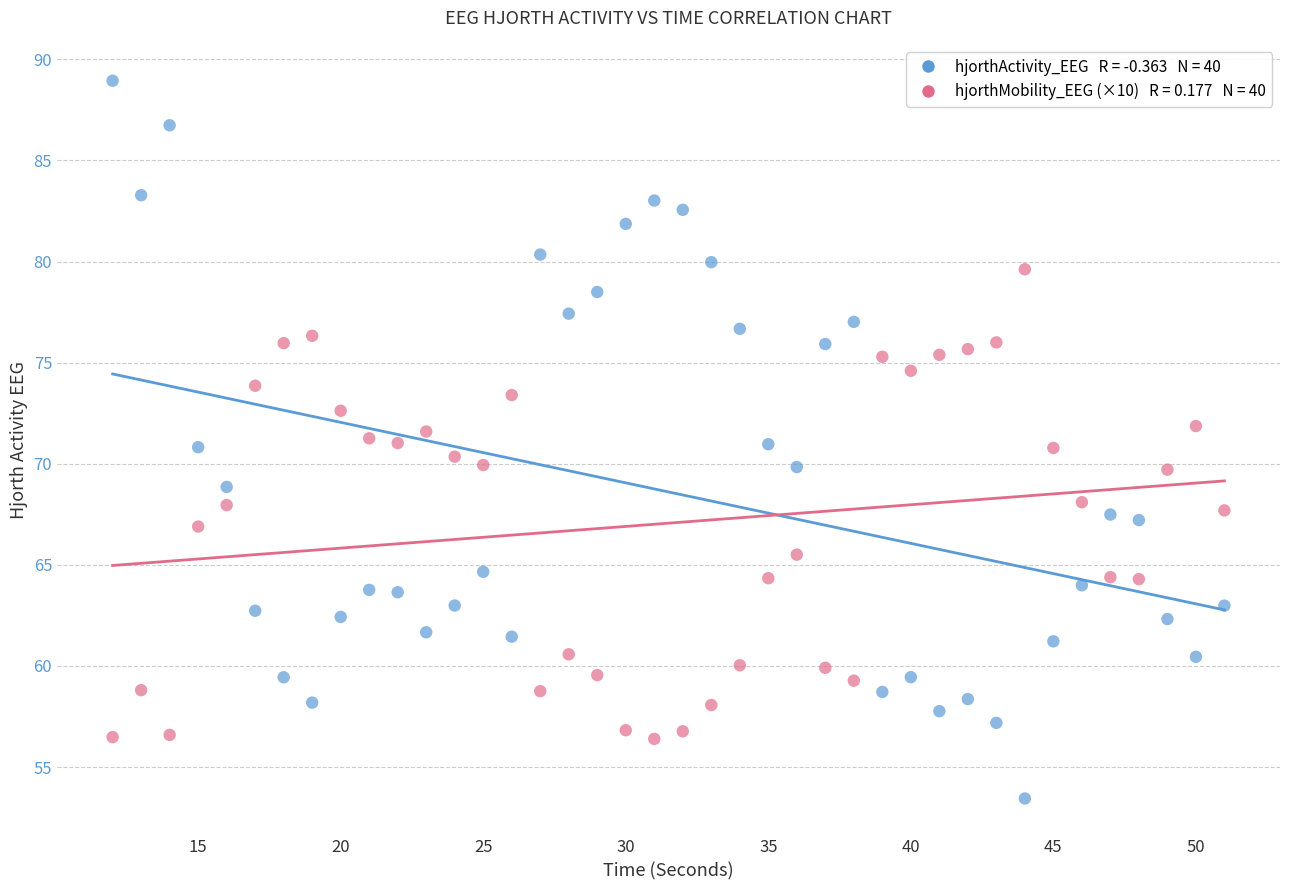

Across all data points, what is the range of Y values (max minus min)?

35.5